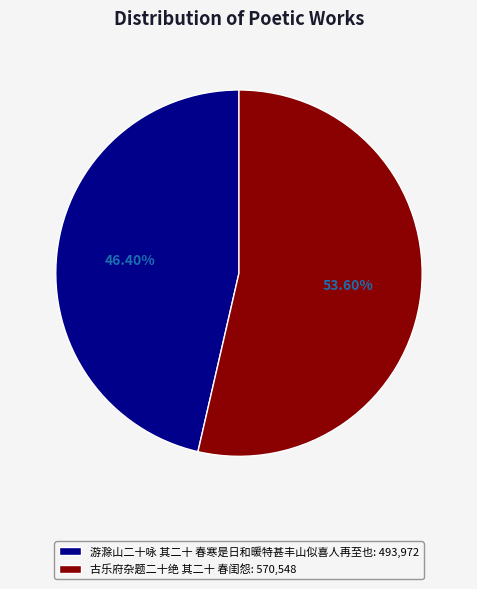

To the nearest percent, what is the difference between the 游滁山二十咏 其二十 春寒是日和暖特甚丰山似喜人再至也 and 古乐府杂题二十绝 其二十 春闺怨 slice percentages?

7%